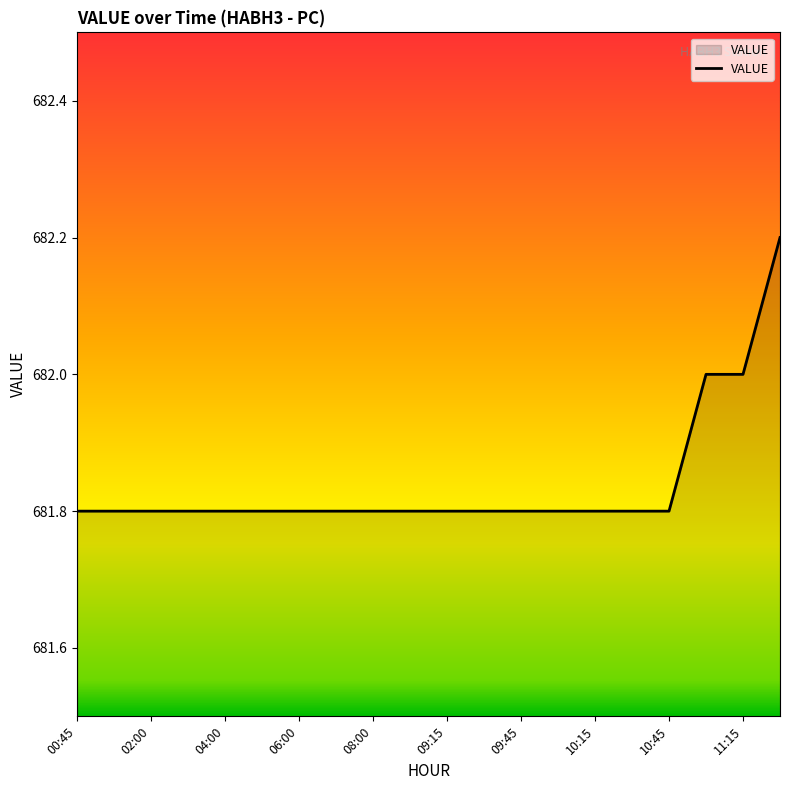

What is the maximum value shown in the chart?

682.2